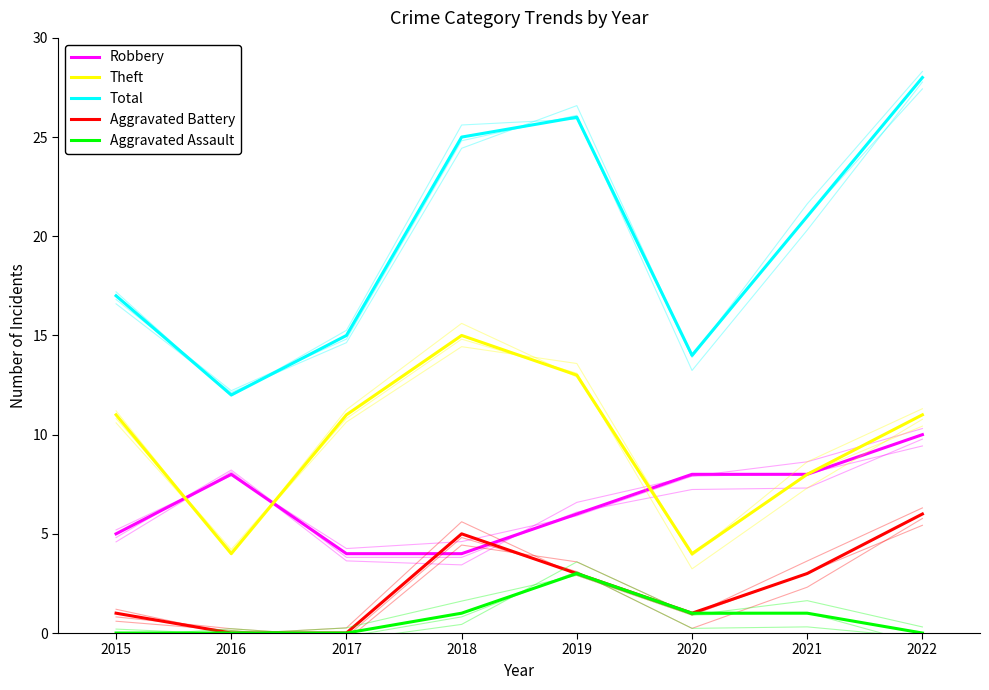

Reading left to right, list all the values displayed in this chart.

Robbery: 5	8	4	4	6	8	8	10
Theft: 11	4	11	15	13	4	8	11
Total: 17	12	15	25	26	14	21	28
Aggravated Battery: 1	0	0	5	3	1	3	6
Aggravated Assault: 0	0	0	1	3	1	1	0